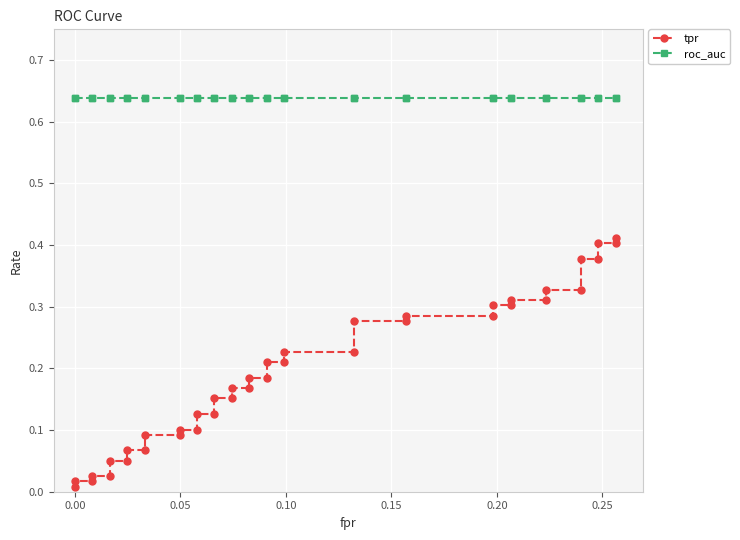

Reading right to left, extract all data points from this chart.

tpr: 0.4	0.4	0.4	0.4	0.4	0.3	0.3	0.3	0.3	0.3	0.3	0.3	0.3	0.3	0.3	0.2	0.2	0.2	0.2	0.2	0.2	0.2	0.2	0.2	0.2	0.1	0.1	0.1	0.1	0.1	0.1	0.1	0.1	0.1	0.1	0.0	0.0	0.0	0.0	0.0
roc_auc: 0.6	0.6	0.6	0.6	0.6	0.6	0.6	0.6	0.6	0.6	0.6	0.6	0.6	0.6	0.6	0.6	0.6	0.6	0.6	0.6	0.6	0.6	0.6	0.6	0.6	0.6	0.6	0.6	0.6	0.6	0.6	0.6	0.6	0.6	0.6	0.6	0.6	0.6	0.6	0.6